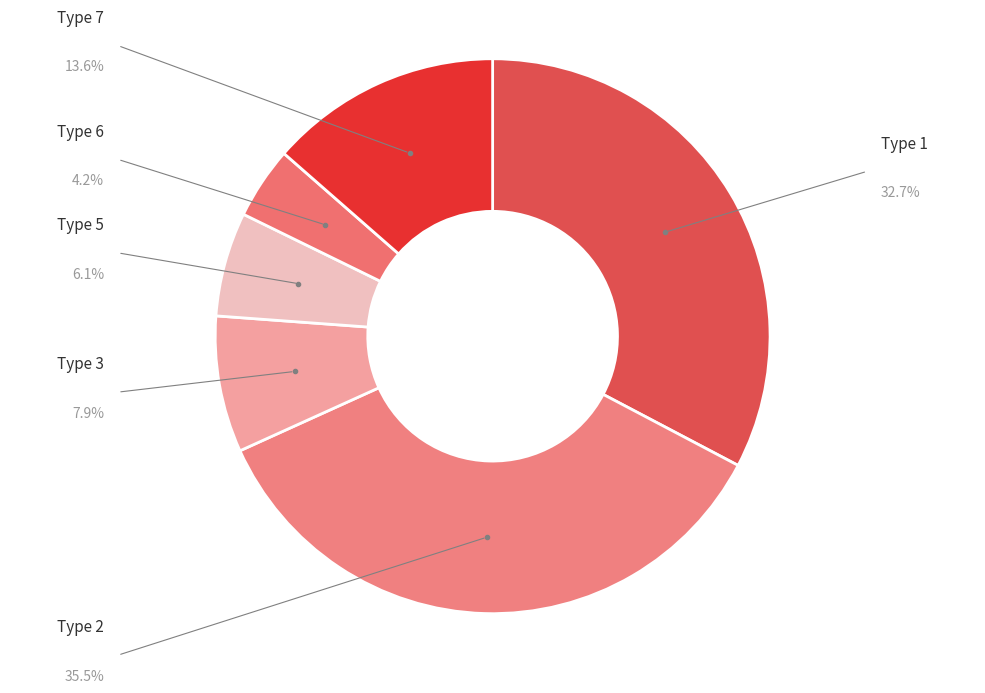

Is the sum of Type 7 and Type 3 greater than half?

No